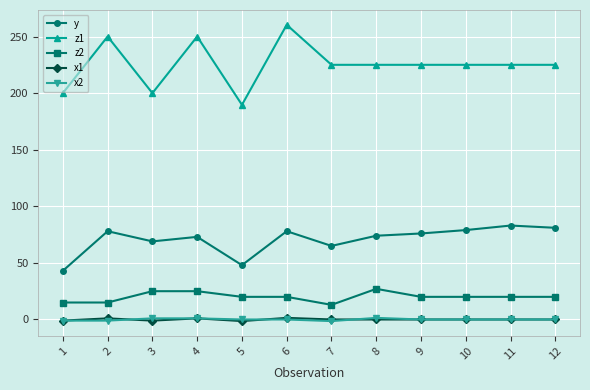

What value does the z1 series have at 12?

225.0